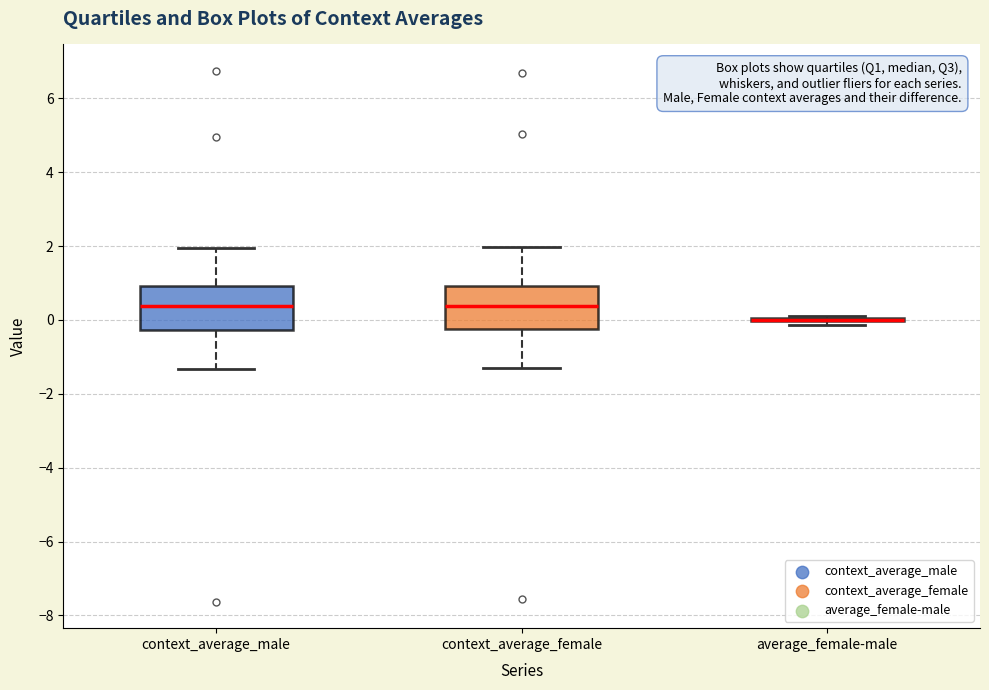

Reading left to right, read every box against the y-axis: the position of its median line, the range the box covers, and the ends of its whiskers. The values are not printed on the chart, so give them approximately, as read against the axis.

context_average_male: median 0.4, box -0.2 to 1.0, whiskers -1.4 to 2.0
context_average_female: median 0.4, box -0.2 to 1.0, whiskers -1.4 to 2.0
average_female-male: box collapsed to a line at 0.0, whiskers -0.2 to 0.0